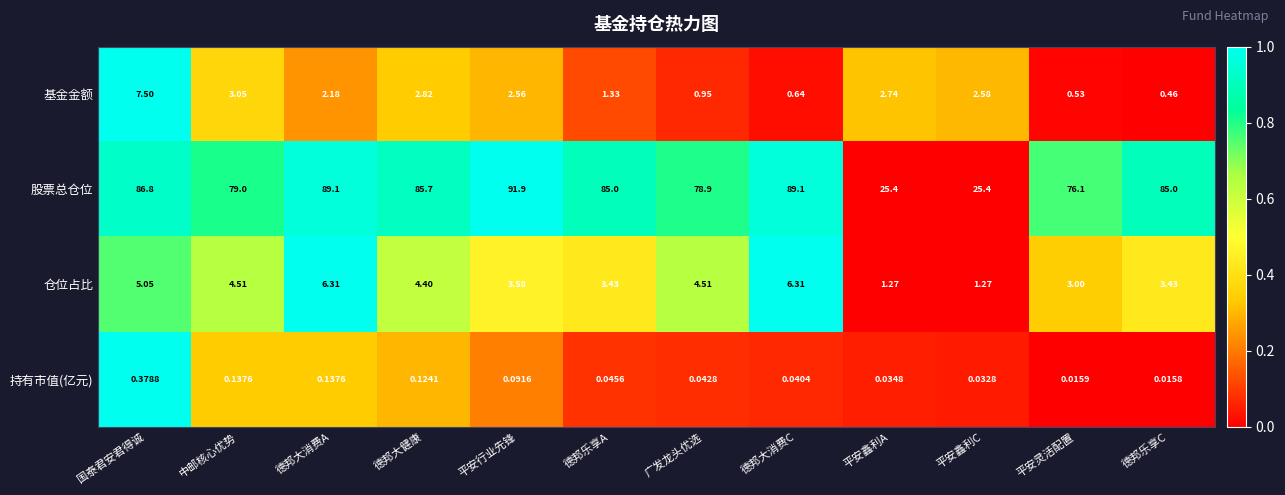

Which series has the largest range (max minus min)?

股票总仓位